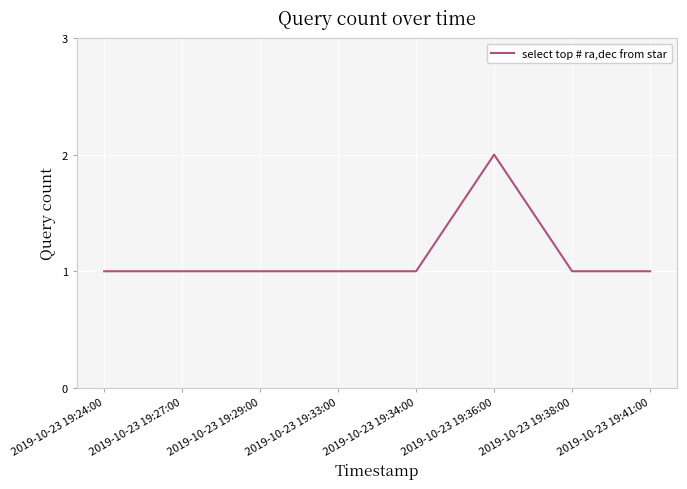

At which category does the chart reach its peak across all series?

2019-10-23 19:36:00